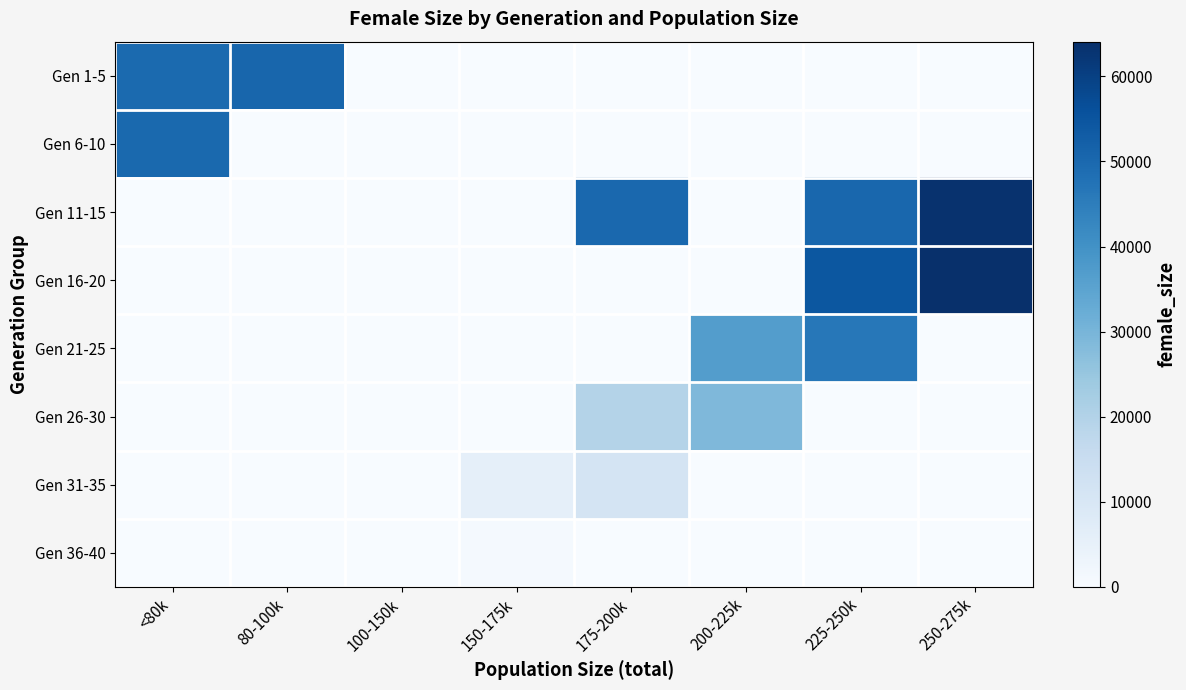

What is the spread (max minus min) of values at 150-175k?

5683.5